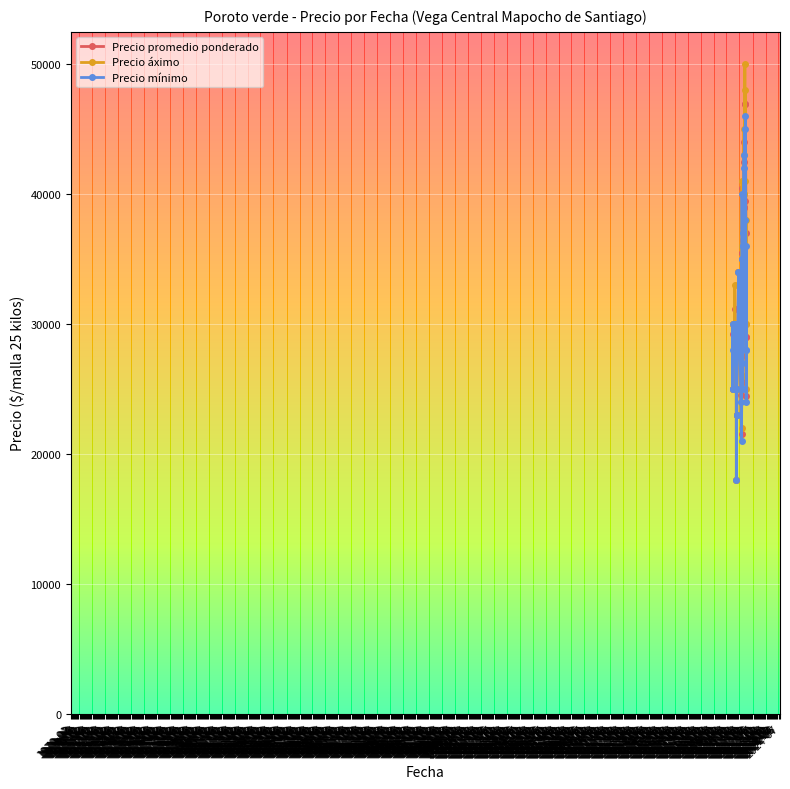

How many lines are shown in the chart?

3